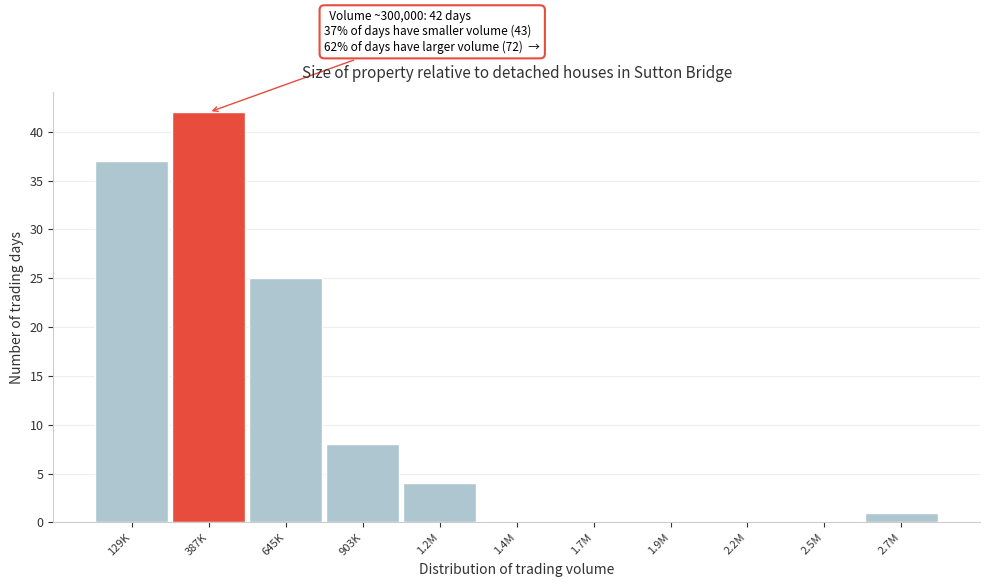

Reading right to left, list all the values displayed in this chart.

2.7M=1	2.5M=0	2.2M=0	1.9M=0	1.7M=0	1.4M=0	1.2M=4	903K=8	645K=25	387K=42	129K=37